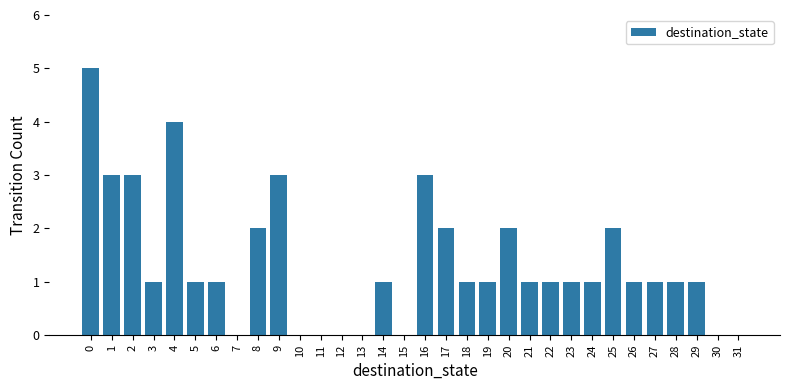

How many series are shown in this chart?

1